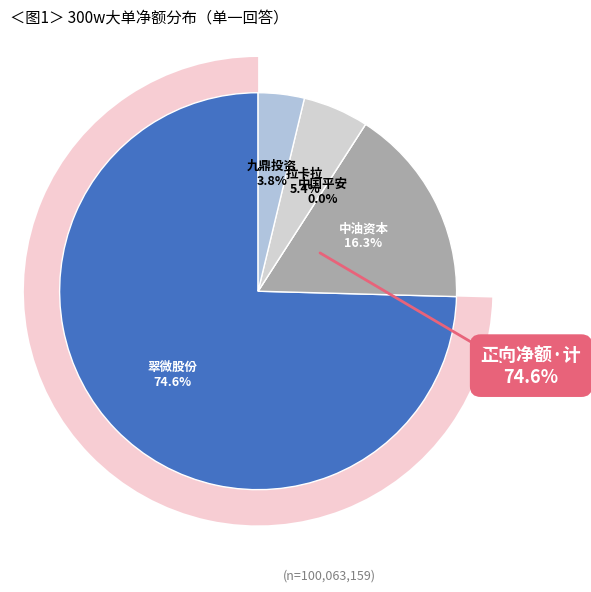

Rank the categories by value from lowest to highest.

中国平安, 九鼎投资, 拉卡拉, 中油资本, 翠微股份